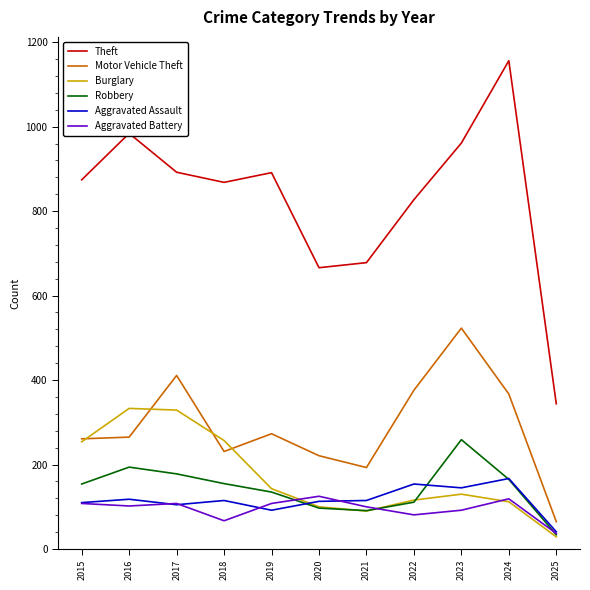

What are all the series names shown in the legend?

Theft, Motor Vehicle Theft, Burglary, Robbery, Aggravated Assault, Aggravated Battery